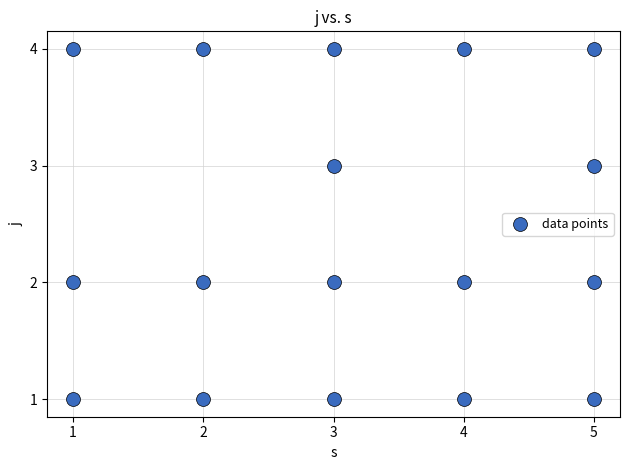

What is the range of X values (max minus min)?

4